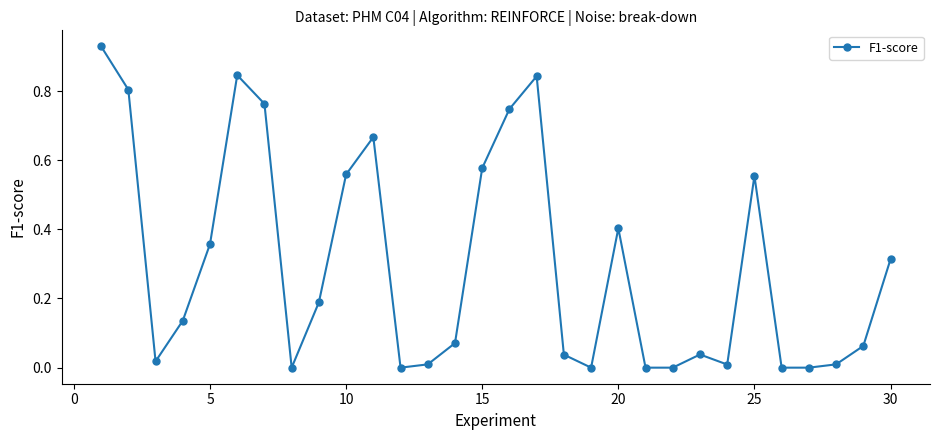

True or false: there are more than 1 points higher than both neighbors.

True